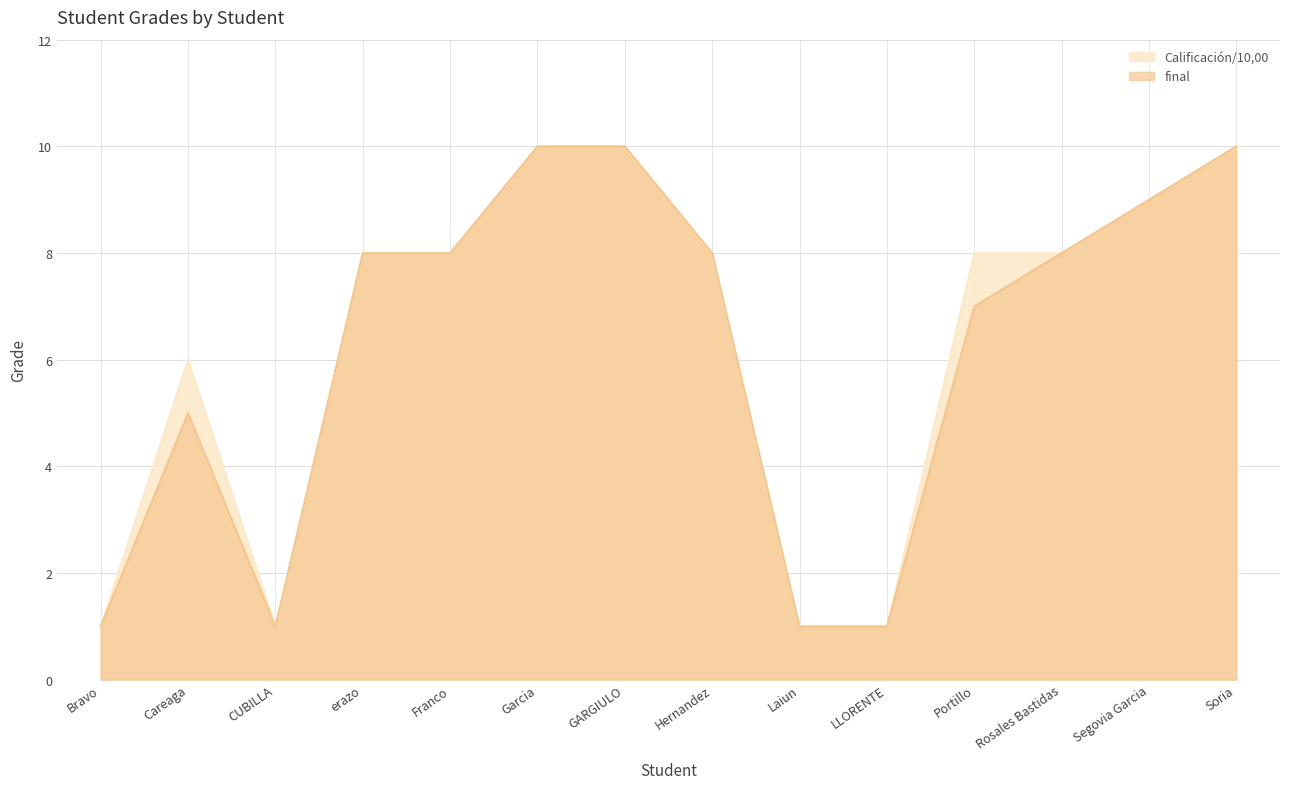

What is the maximum value shown in the chart?

10